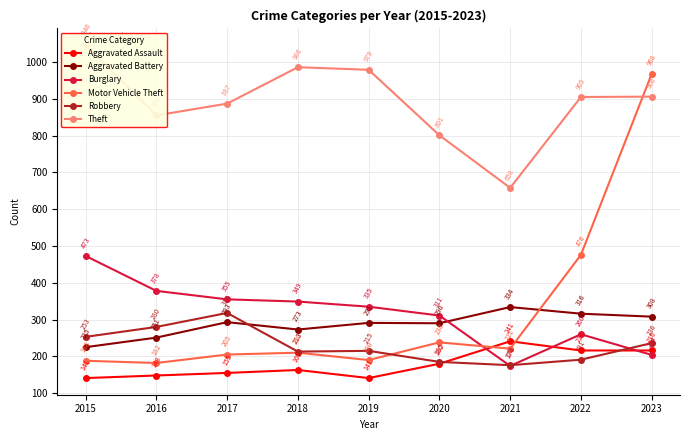

Which series changed the most between 2018 and 2019?

Aggravated Assault